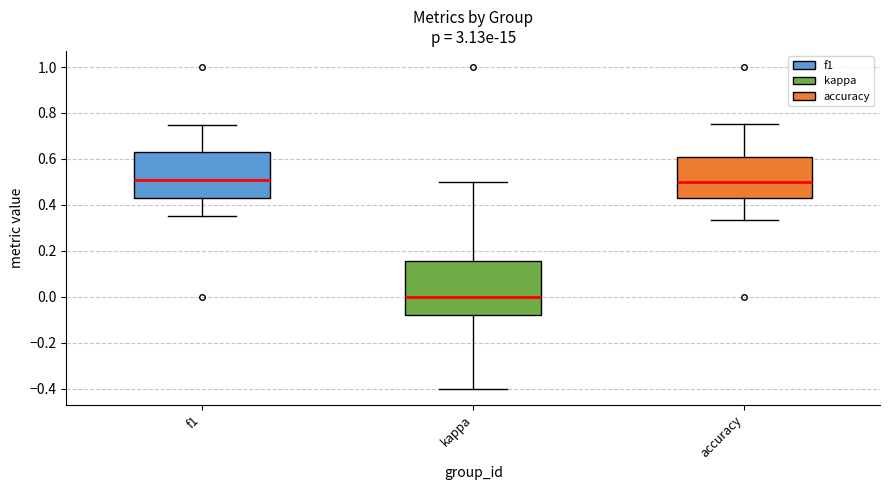

Reading left to right, read every box against the y-axis: the position of its median line, the range the box covers, and the ends of its whiskers. The values are not printed on the chart, so give them approximately, as read against the axis.

f1: median 0.50, box 0.42 to 0.62, whiskers 0.36 to 0.74
kappa: median 0.00, box -0.08 to 0.16, whiskers -0.40 to 0.50
accuracy: median 0.50, box 0.42 to 0.60, whiskers 0.34 to 0.76